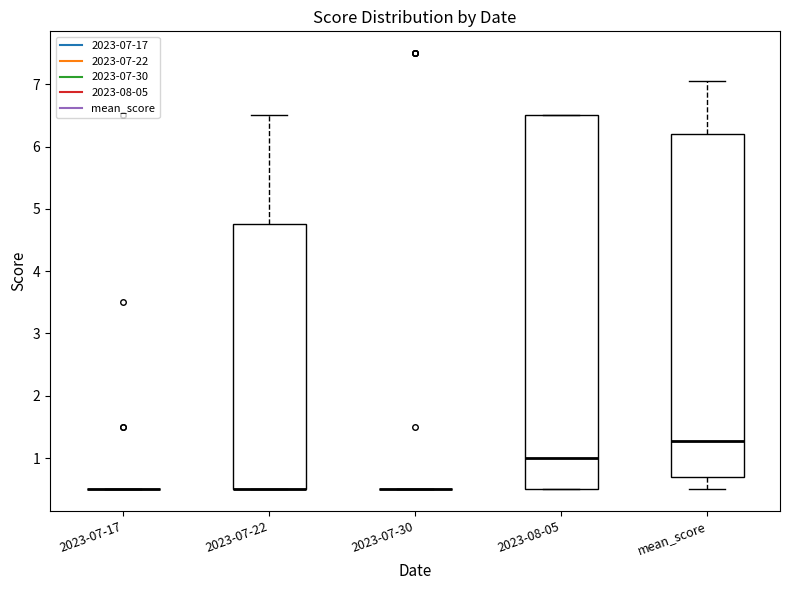

Which box is the tallest, from its lower edge to its upper edge?

2023-08-05